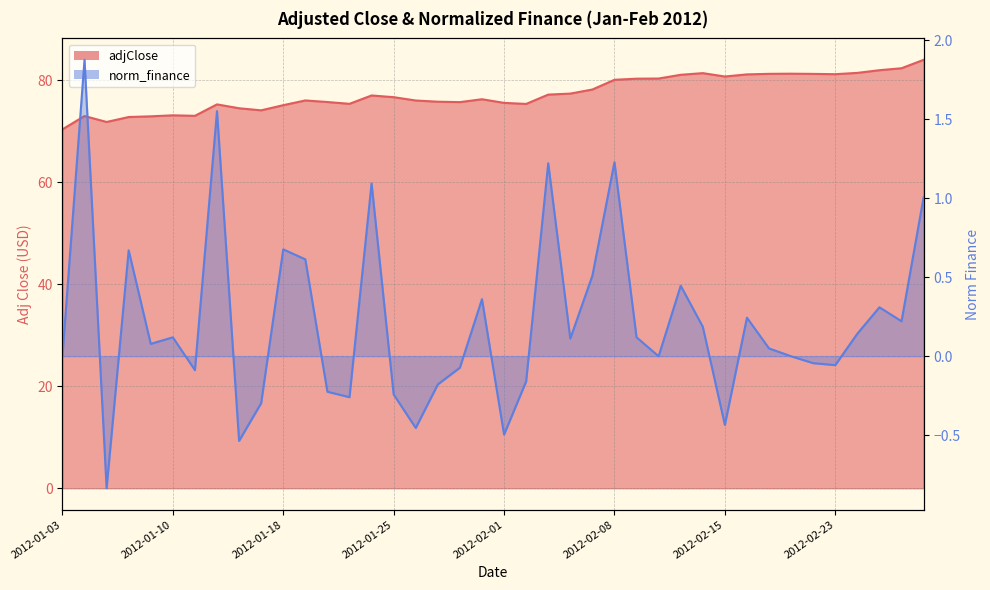

What is the difference between the adjClose values at 2012-01-11 and 2012-01-25?

3.7